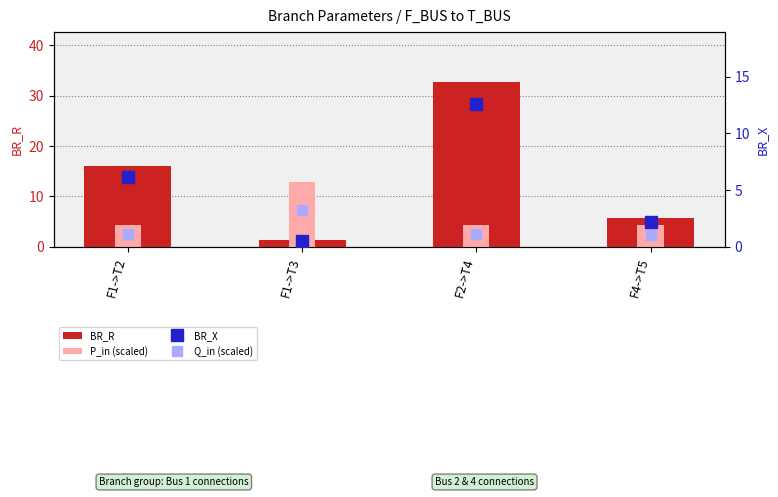

What is the lowest value of the BR_R series?

1.4